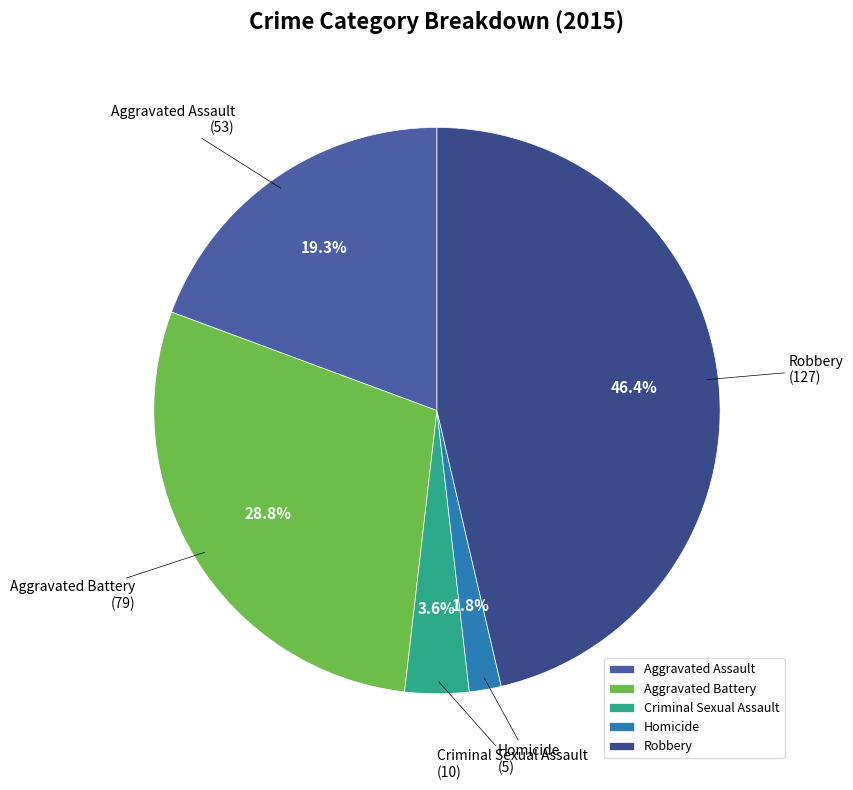

Which slice is the largest?

Robbery